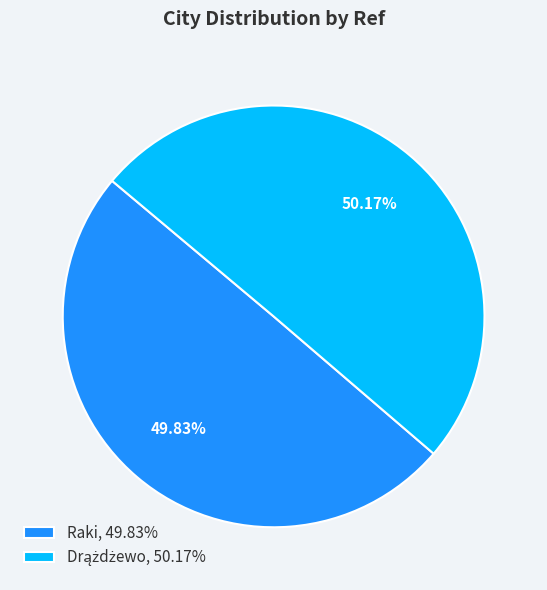

Count the number of slices in the pie.

2